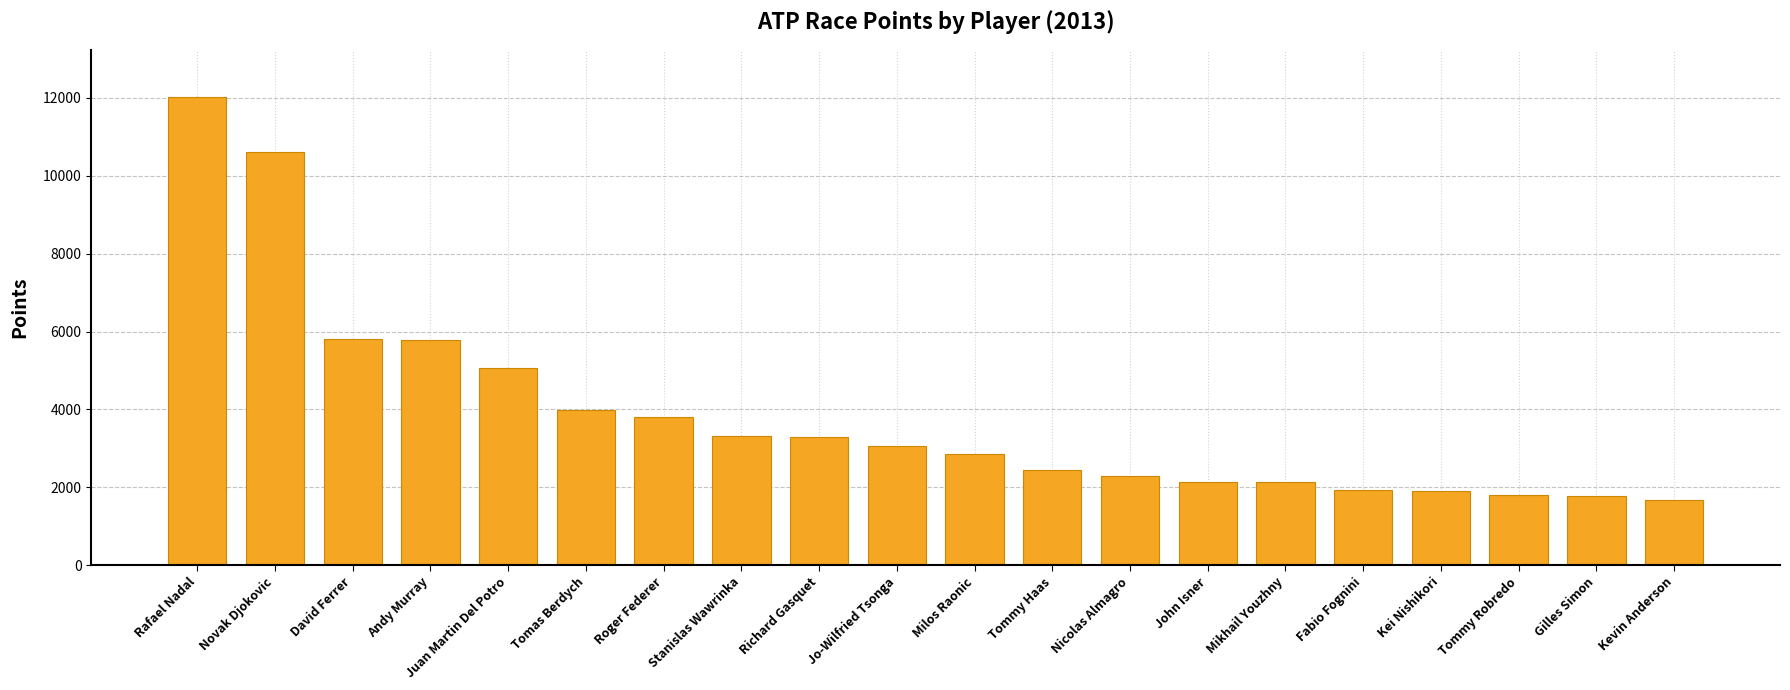

The chart shows a value of 1685 at Kevin Anderson. True or false?

True